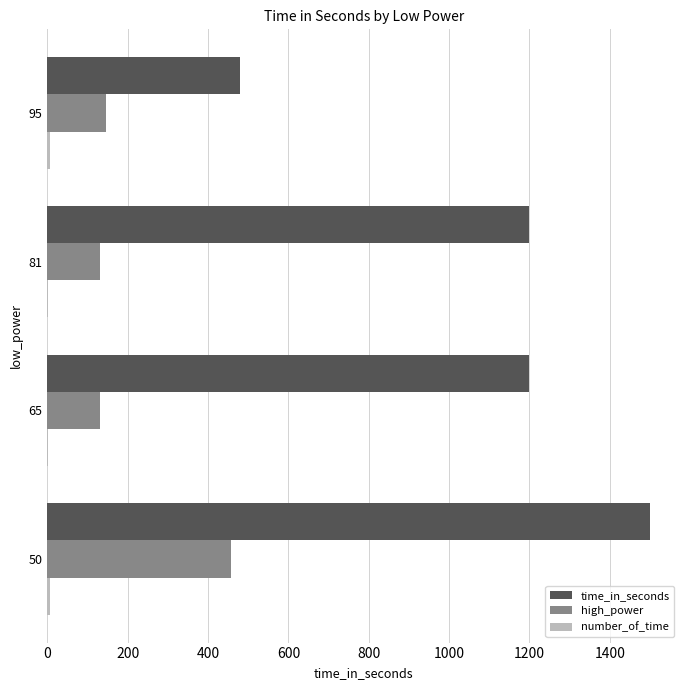

Which series has the largest total across all categories?

time_in_seconds